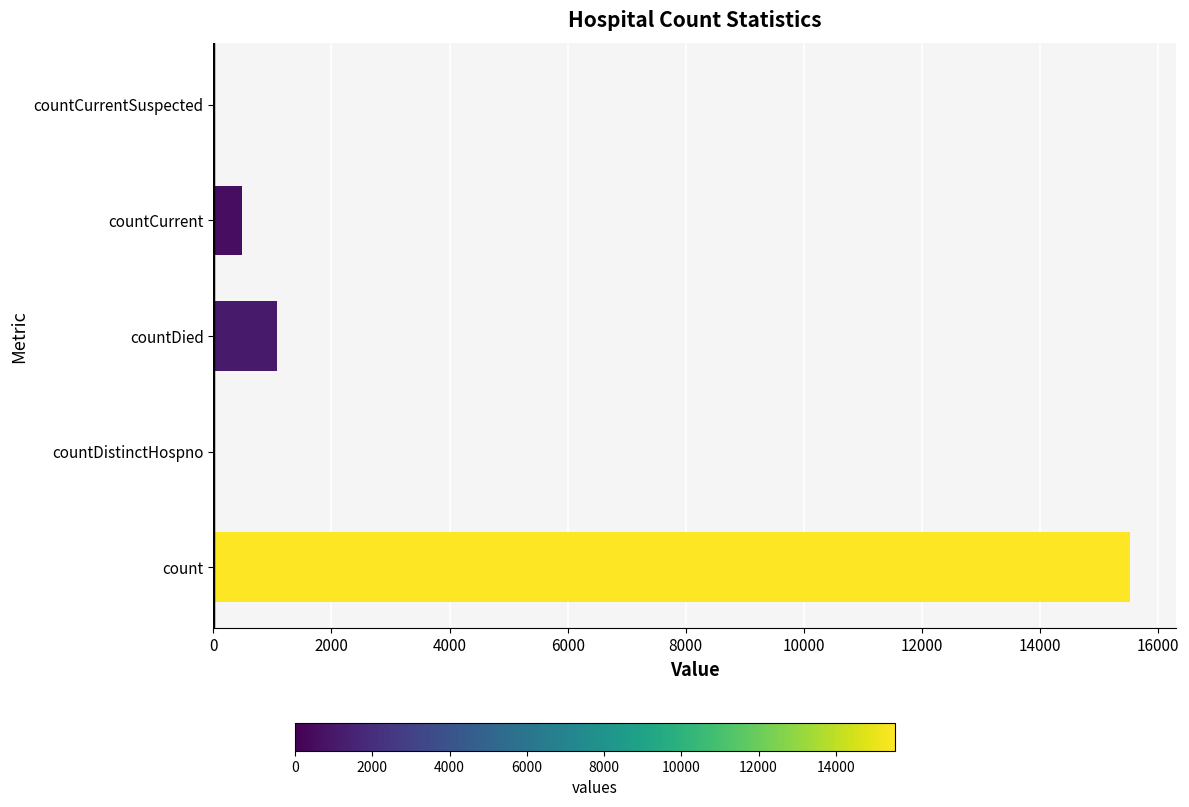

Which label corresponds to the largest value in the chart?

count